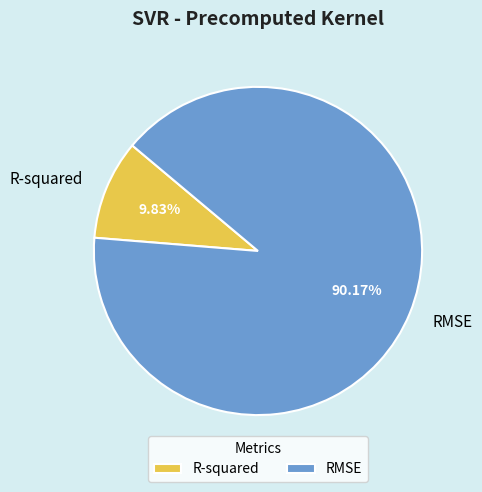

Rank the categories by value from highest to lowest.

RMSE, R-squared